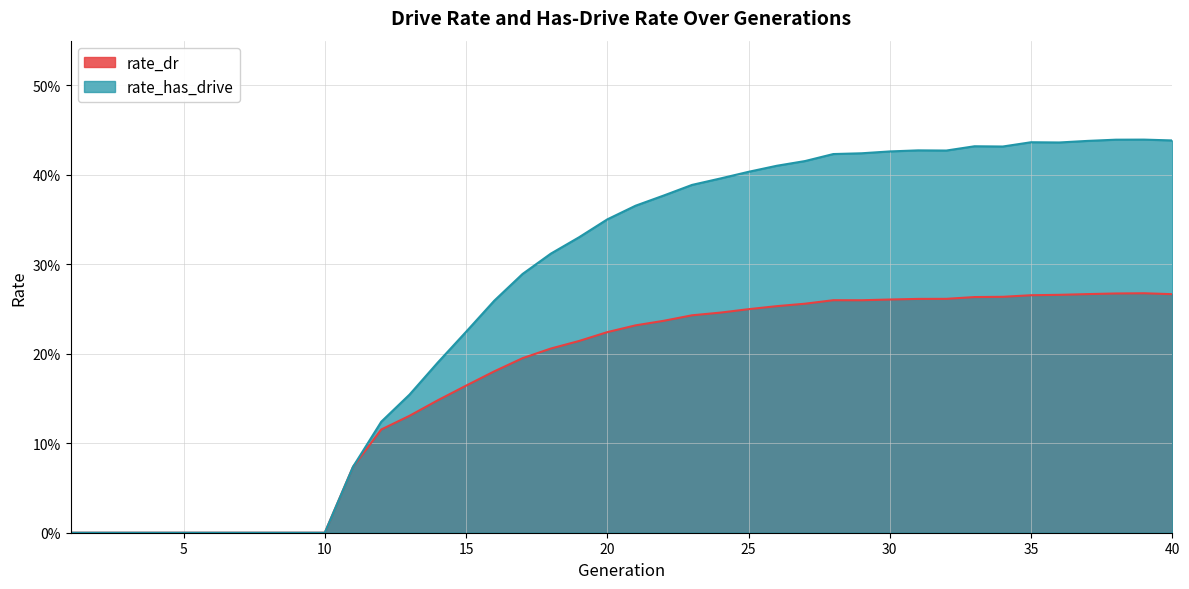

What is the spread (max minus min) of values at 24?

0.1